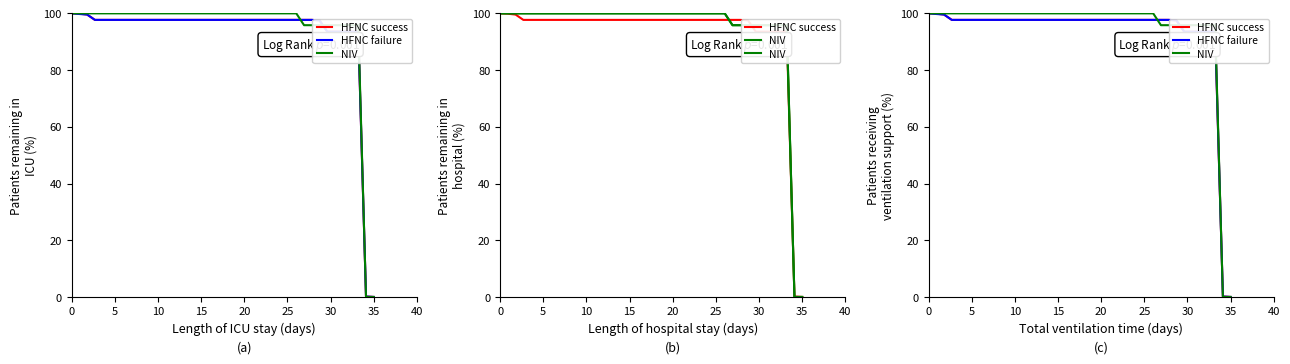

Which series has the largest total across all categories?

NIV